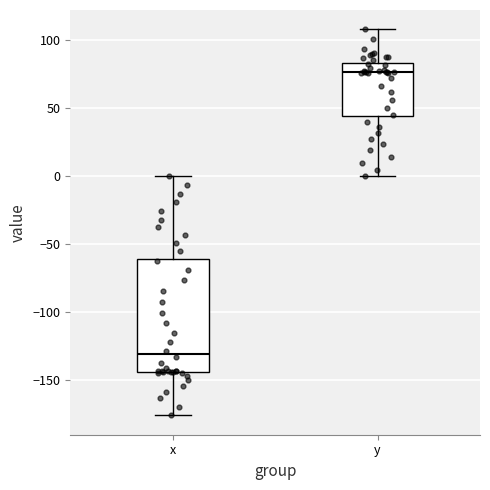

Which box is the tallest, from its lower edge to its upper edge?

x